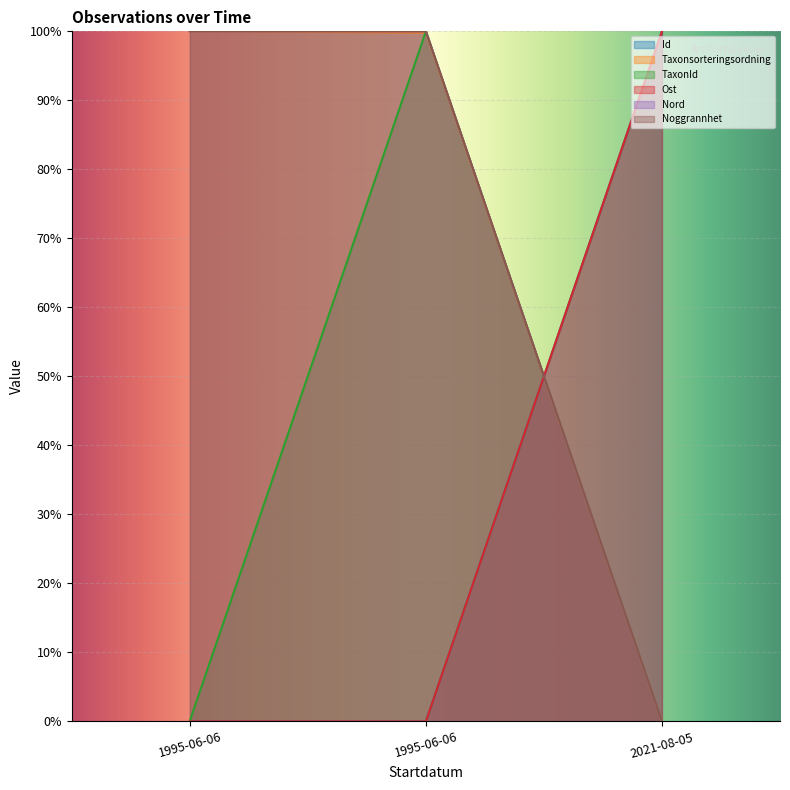

Is it true that Taxonsorteringsordning equals 65.0 at 1995-06-06?

False